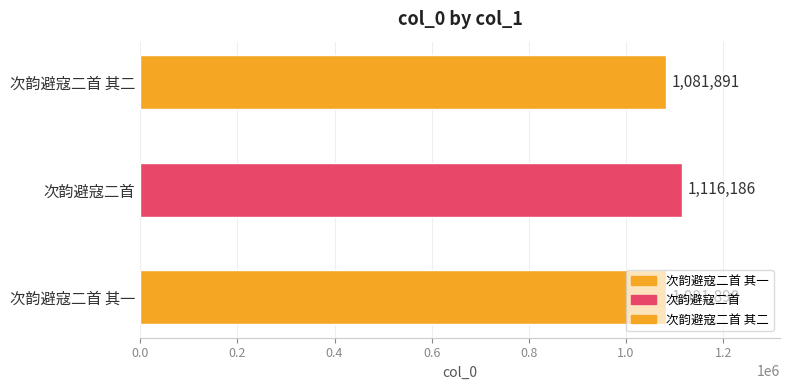

List the labels in order of value, largest first.

次韵避寇二首, 次韵避寇二首 其二, 次韵避寇二首 其一